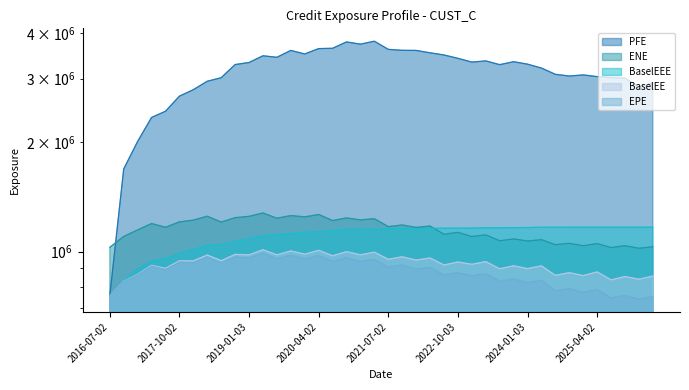

What are all the series names shown in the legend?

EPE, ENE, PFE, BaselEE, BaselEEE